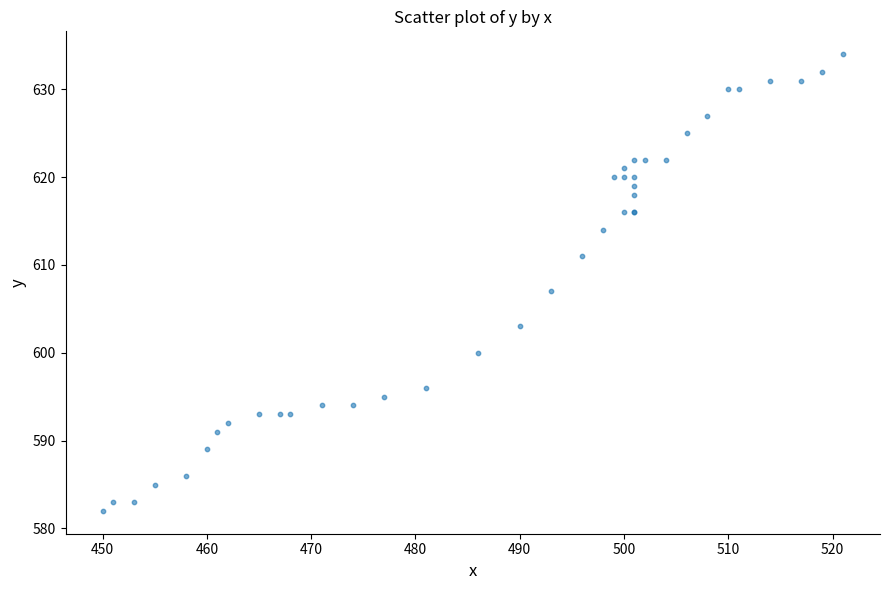

What Y value in the scatter plot is closest to 608?

607